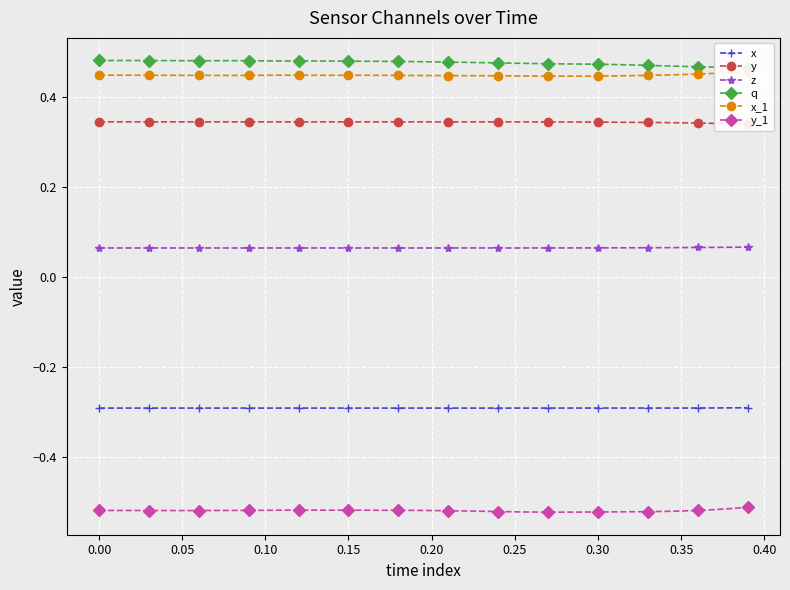

What is the sum of all y values?

13.8